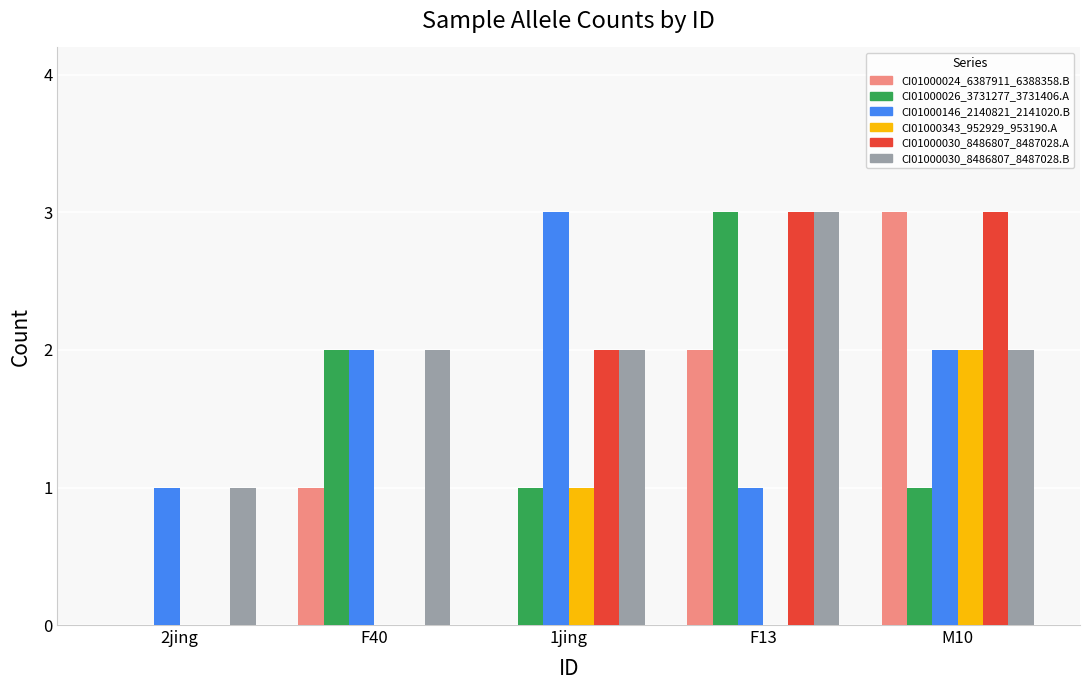

At which category is the sum across all series the highest?

M10